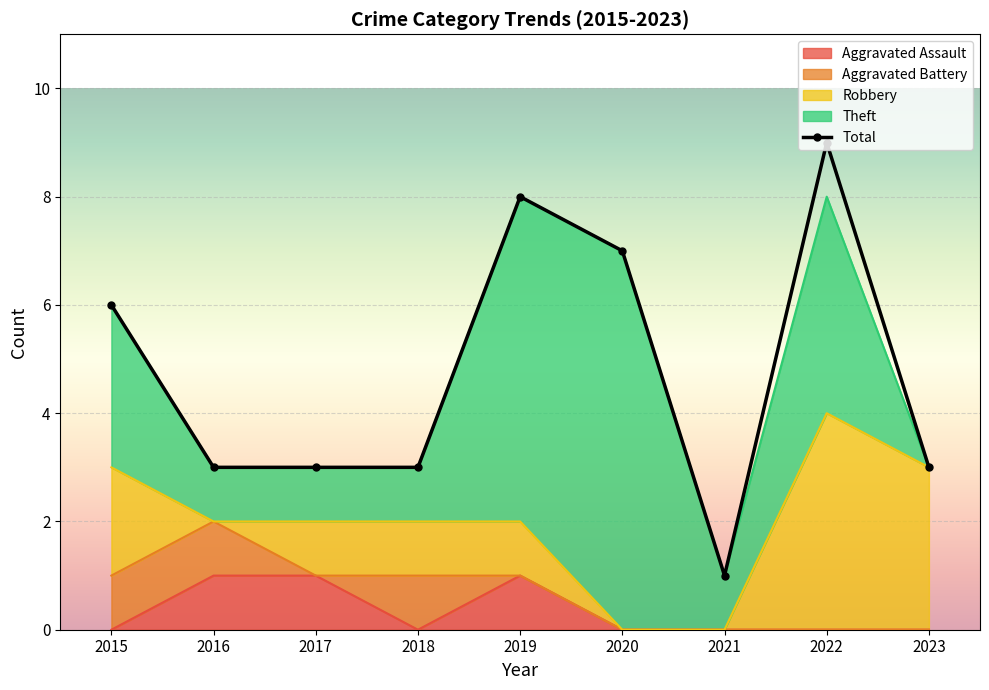

What is the smallest value displayed?

1